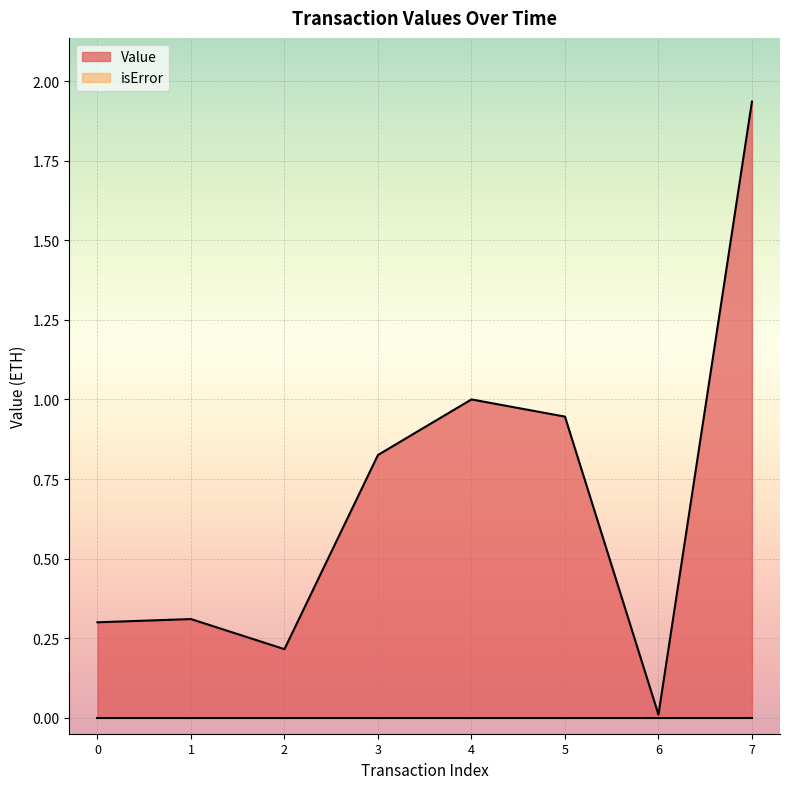

At which category does the chart reach its peak across all series?

7